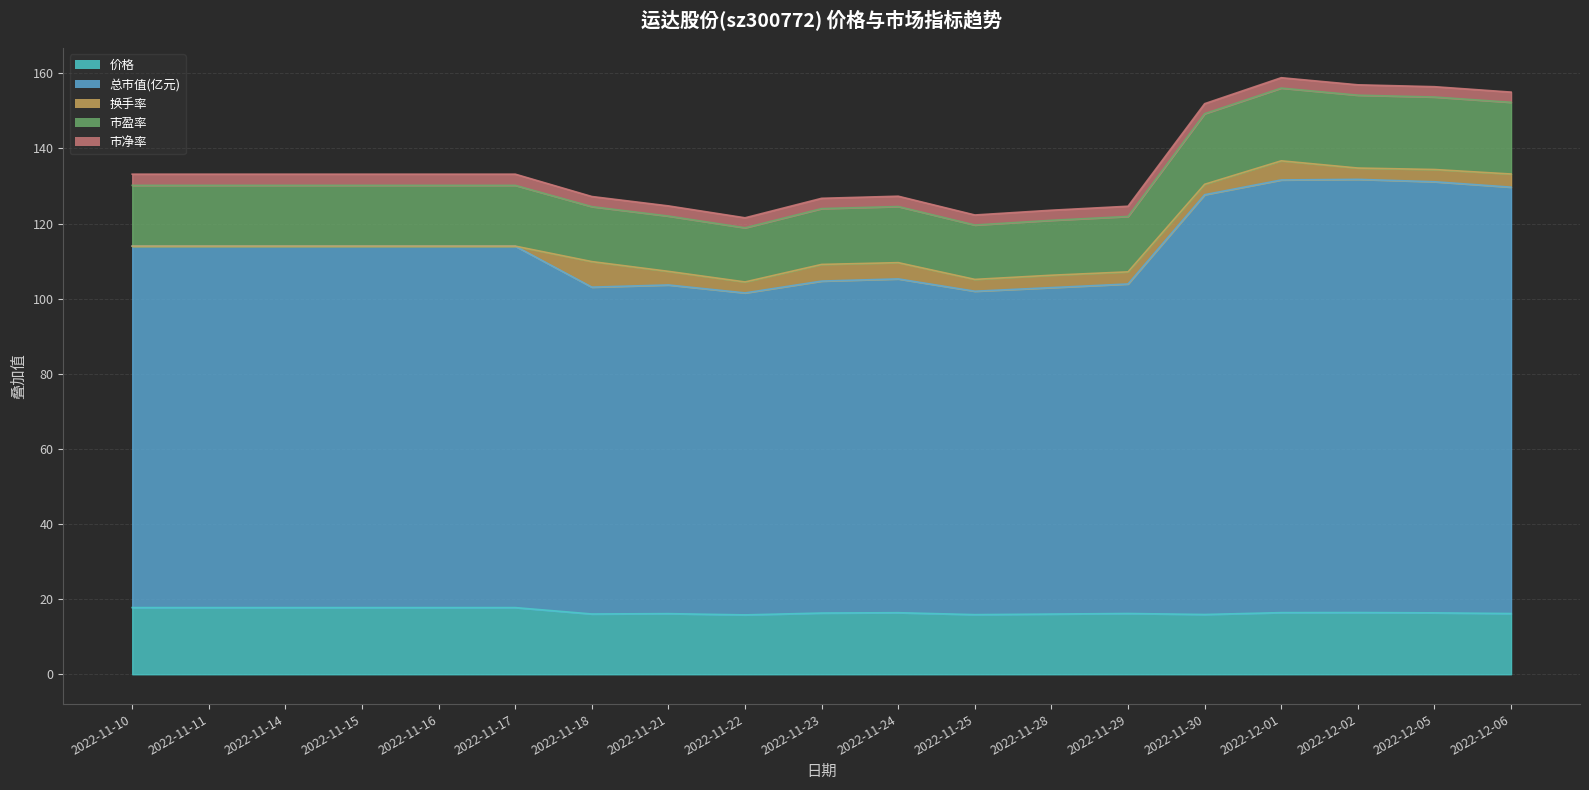

True or false: 总市值(亿元) and 市盈率 cross at least once.

False